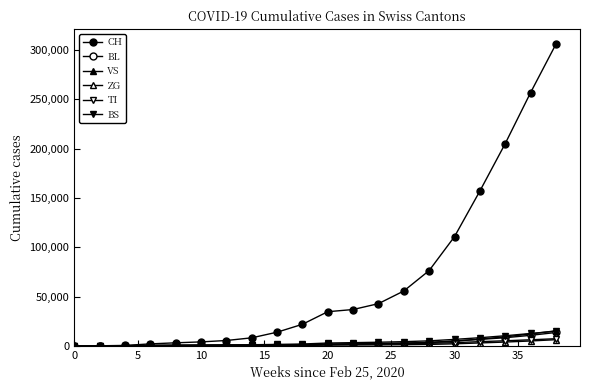

Count the number of data series in this chart.

6